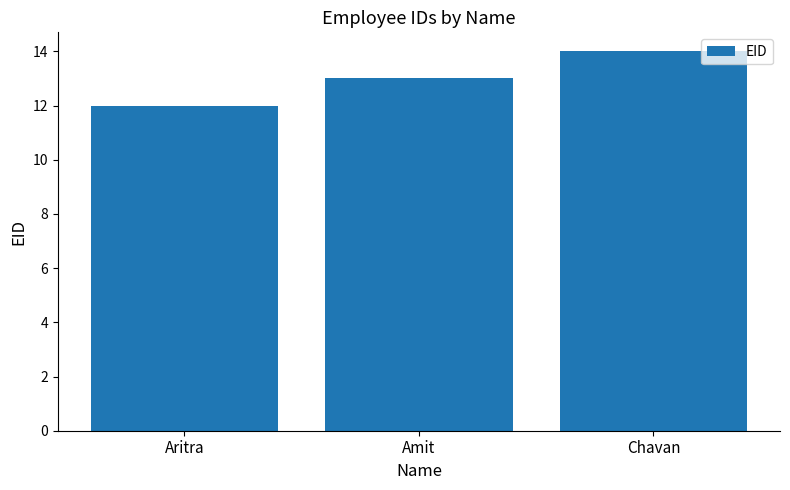

What is the sum of all values?

39